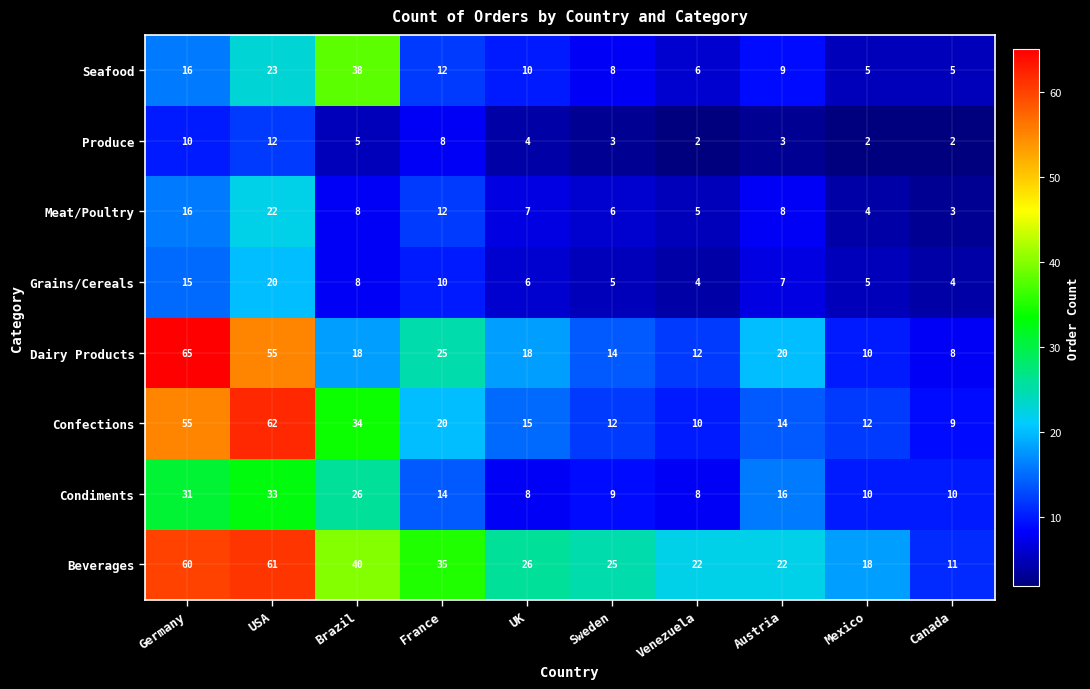

Where is Condiments nearest to the value 20?

Austria